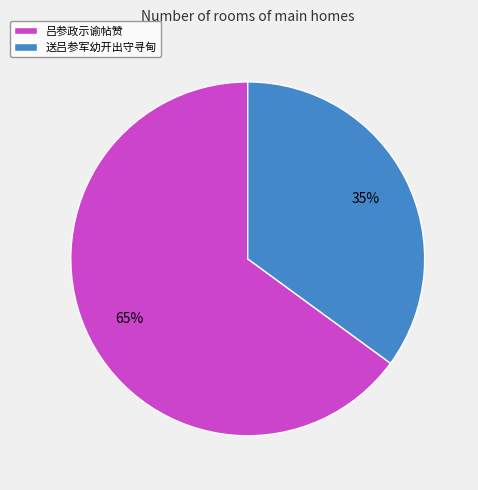

Count the number of slices in the pie.

2